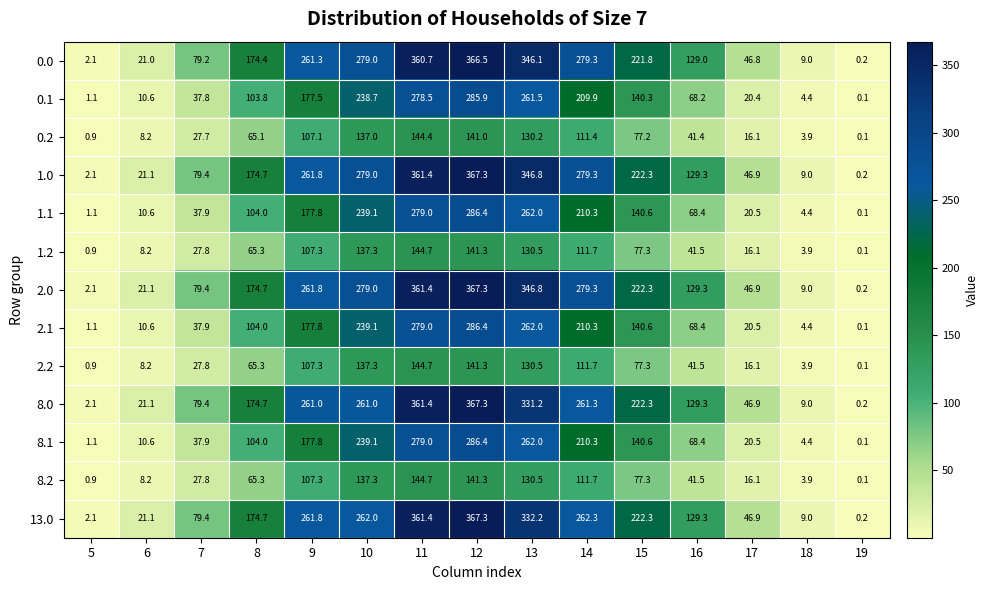

At which category does the chart reach its minimum across all series?

19